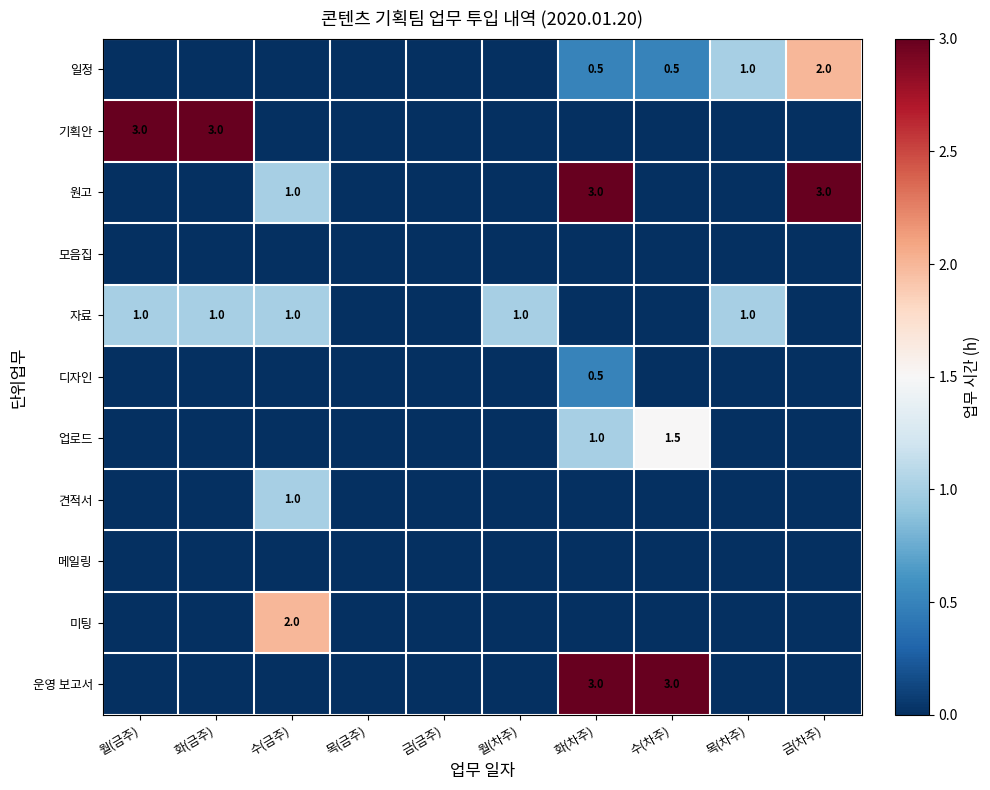

The value of 자료 at 월(금주) is 1.0. True or false?

True